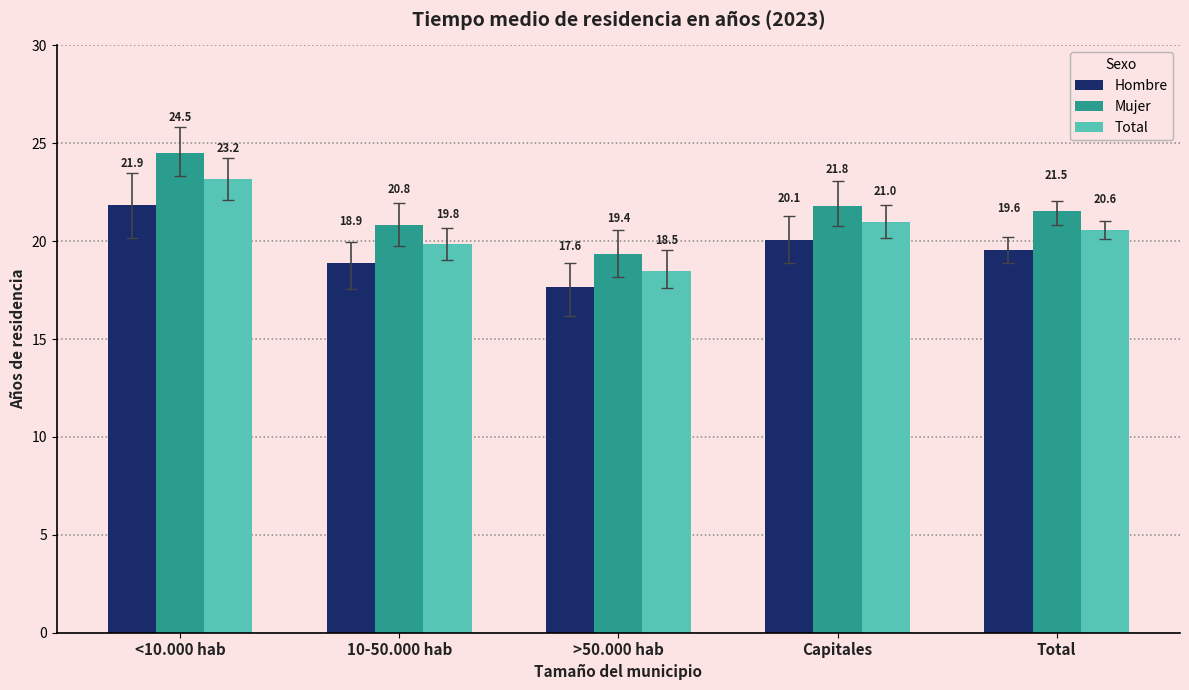

What is the label of the 2nd bar from the right?

Capitales